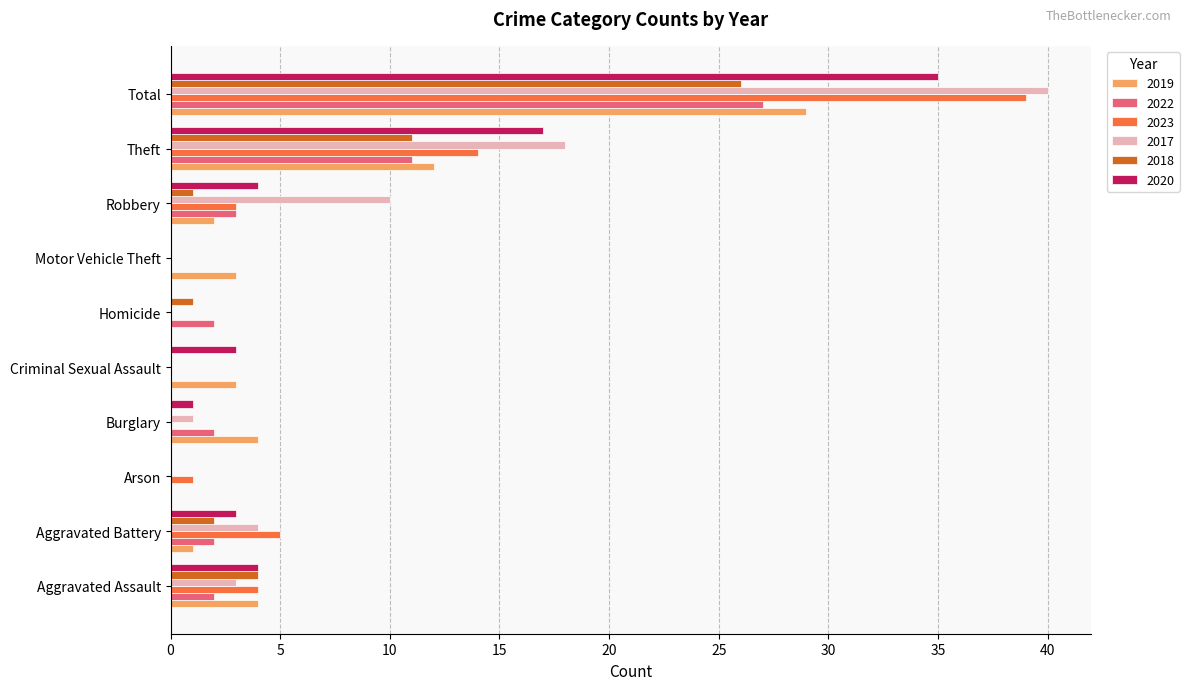

What is the sum of all 2019 values?

58